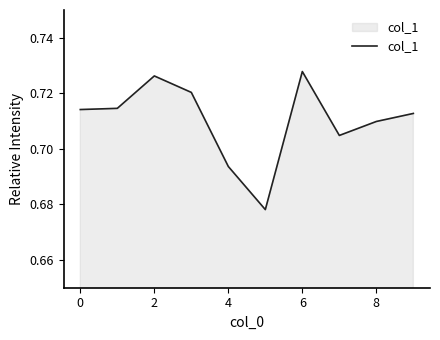

How many lines are shown in the chart?

1